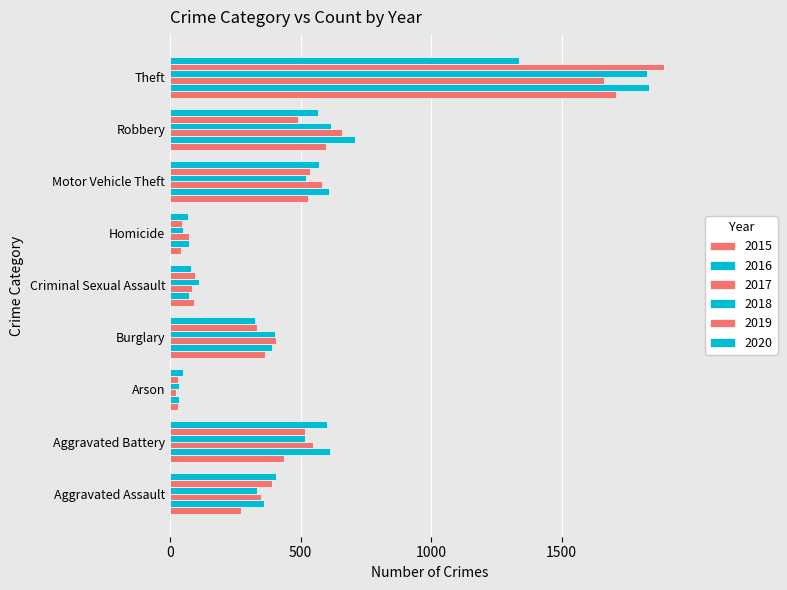

At which category does the chart reach its peak across all series?

Theft